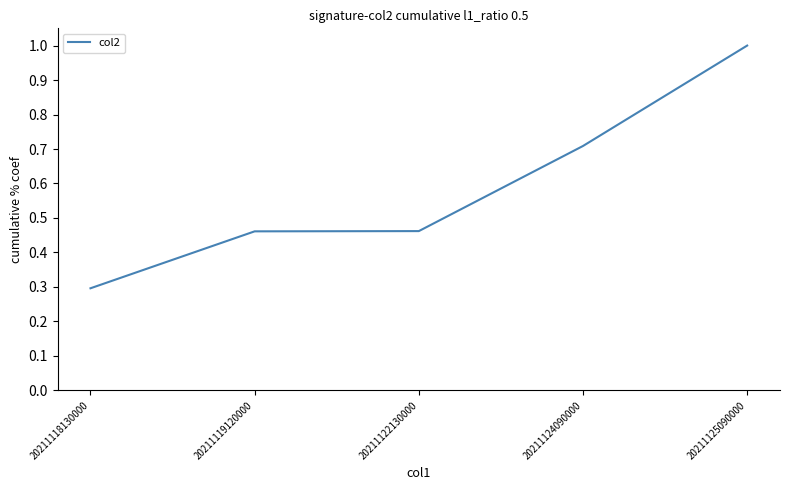

What is the difference between the maximum and minimum values?

0.7